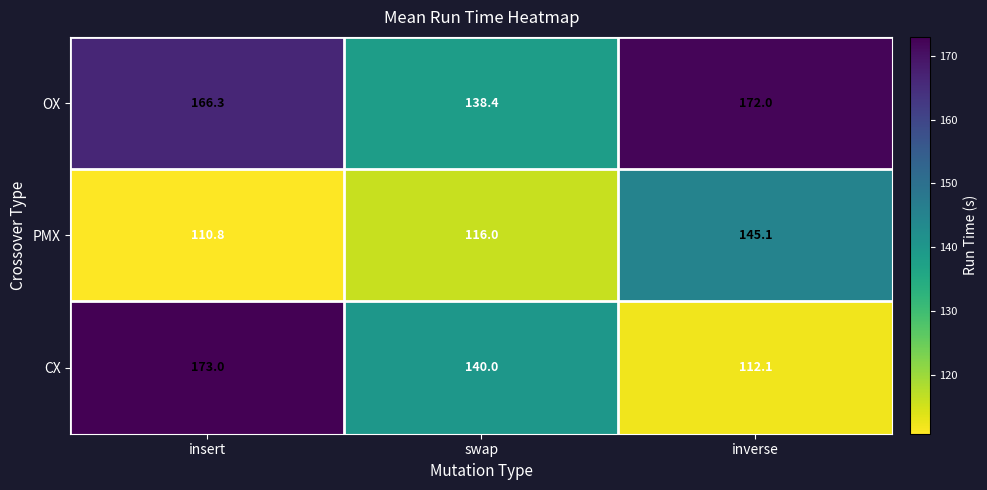

Which series has the widest spread of values?

CX